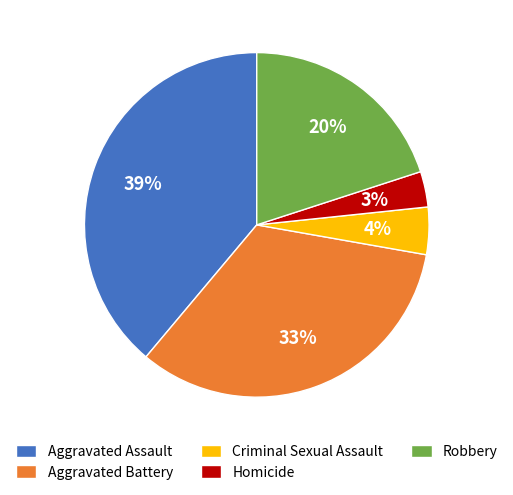

What percentage is the Robbery slice, to the nearest percent?

20%